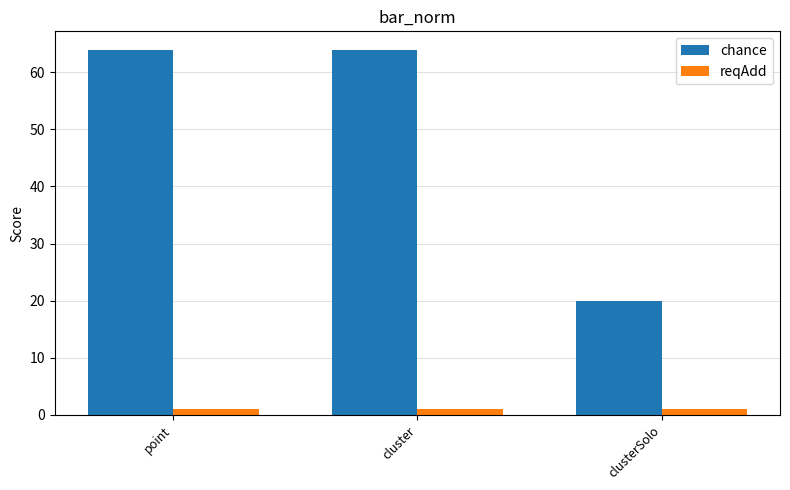

True or false: chance has a value of 64 at point.

True